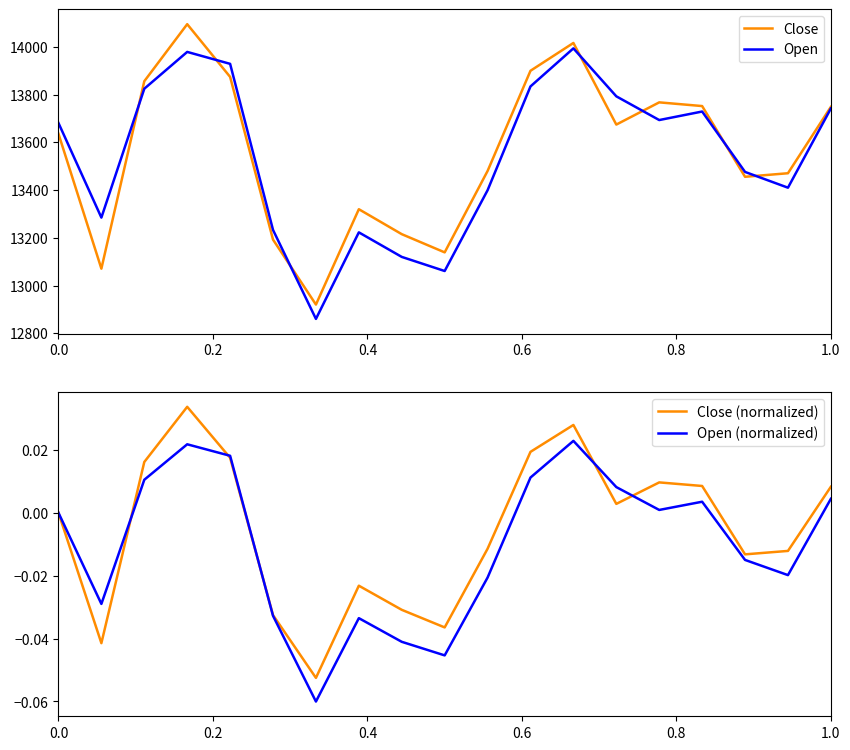

What is the difference between the second highest and minimum values in the Open (normalized) series?

0.1